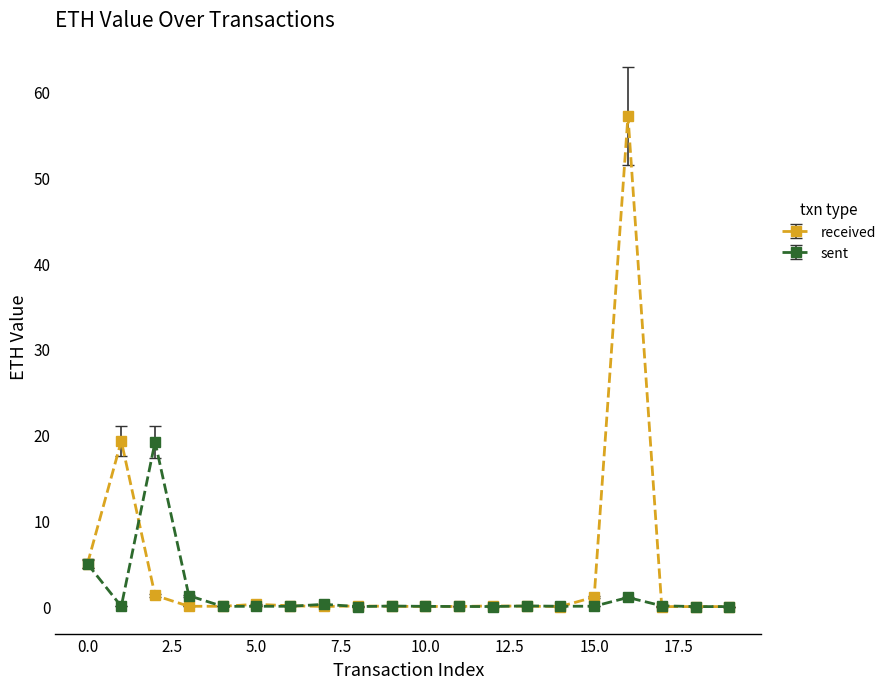

Rank the series by their maximum value, from lowest to highest.

sent, received